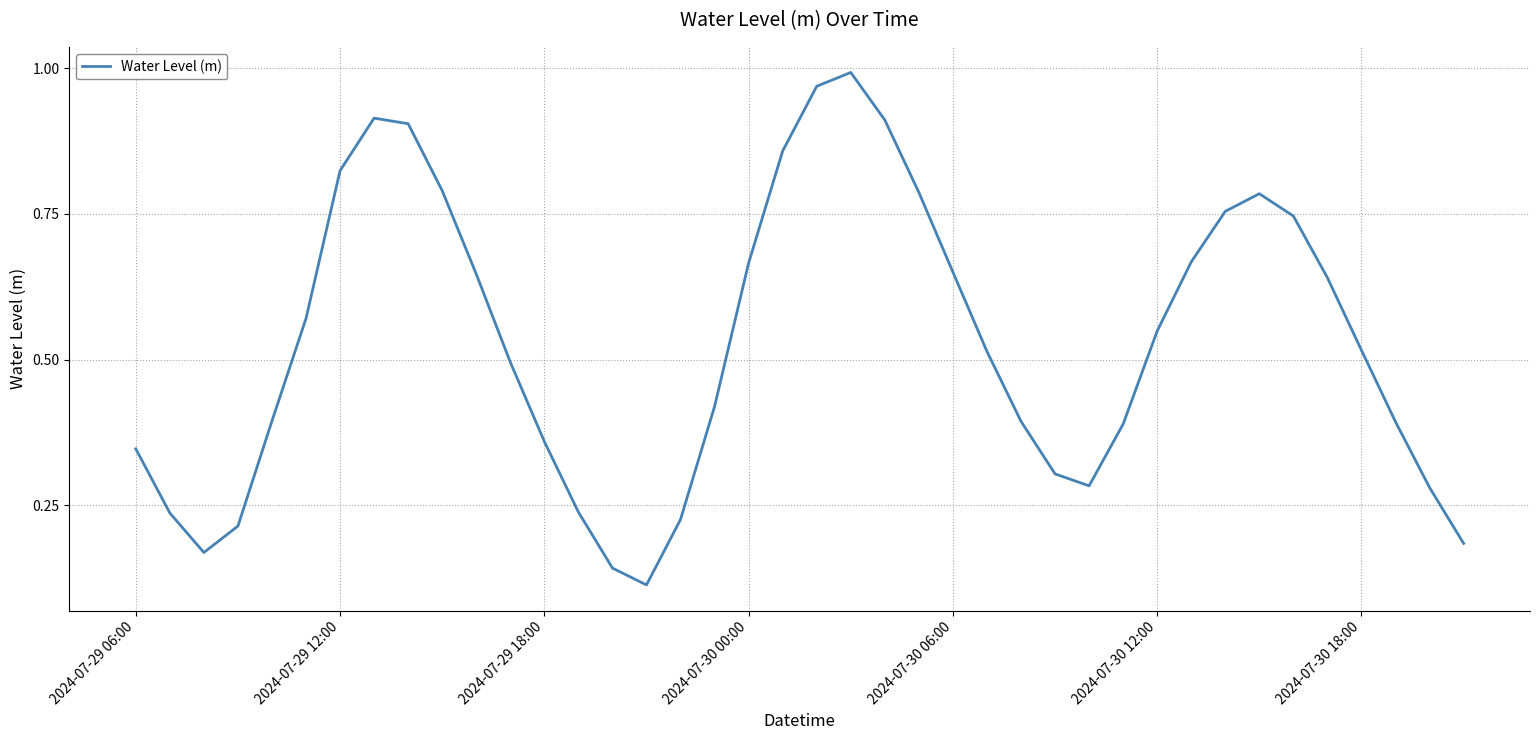

What is the average value?

0.5